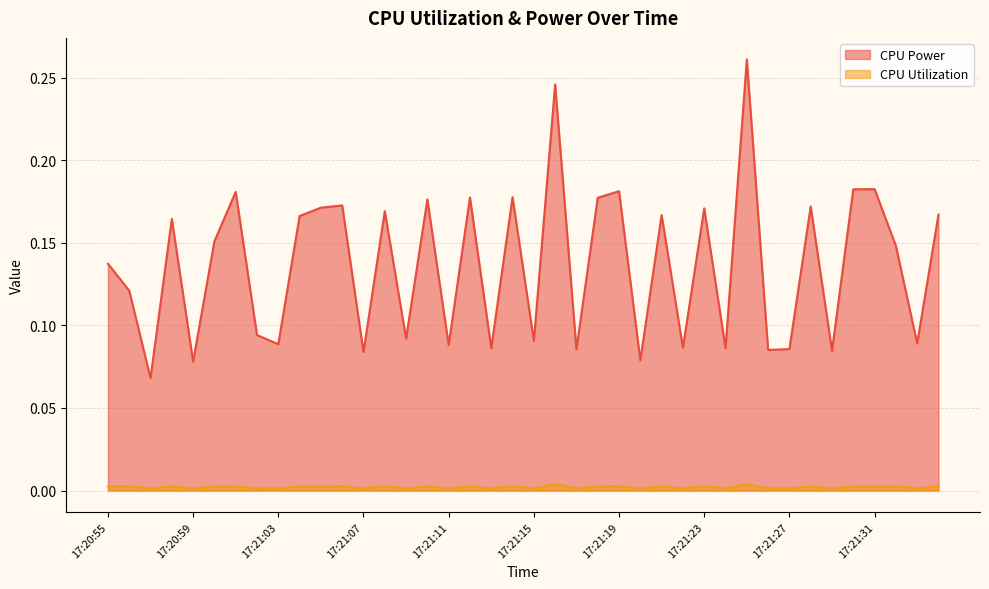

Reading right to left, transcribe all the data shown in this chart.

CPU Power: 0.2	0.1	0.1	0.2	0.2	0.1	0.2	0.1	0.1	0.3	0.1	0.2	0.1	0.2	0.1	0.2	0.2	0.1	0.2	0.1	0.2	0.1	0.2	0.1	0.2	0.1	0.2	0.1	0.2	0.2	0.2	0.1	0.1	0.2	0.2	0.1	0.2	0.1	0.1	0.1
CPU Utilization: 0.0	0.0	0.0	0.0	0.0	0.0	0.0	0.0	0.0	0.0	0.0	0.0	0.0	0.0	0.0	0.0	0.0	0.0	0.0	0.0	0.0	0.0	0.0	0.0	0.0	0.0	0.0	0.0	0.0	0.0	0.0	0.0	0.0	0.0	0.0	0.0	0.0	0.0	0.0	0.0